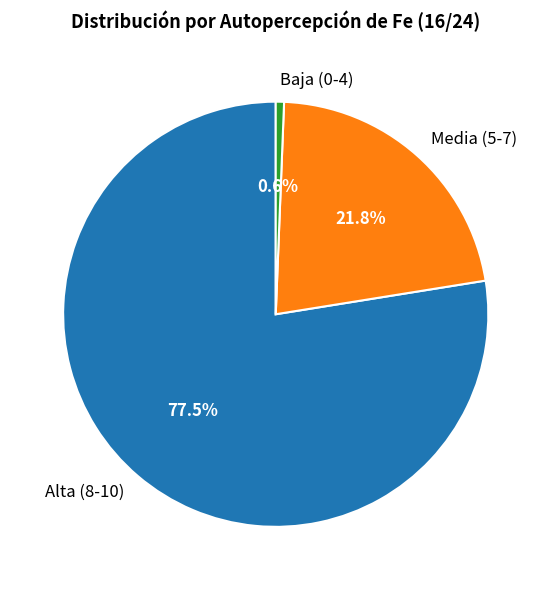

Approximately how many times larger is the value at Media (5-7) compared to Alta (8-10)?

0.3